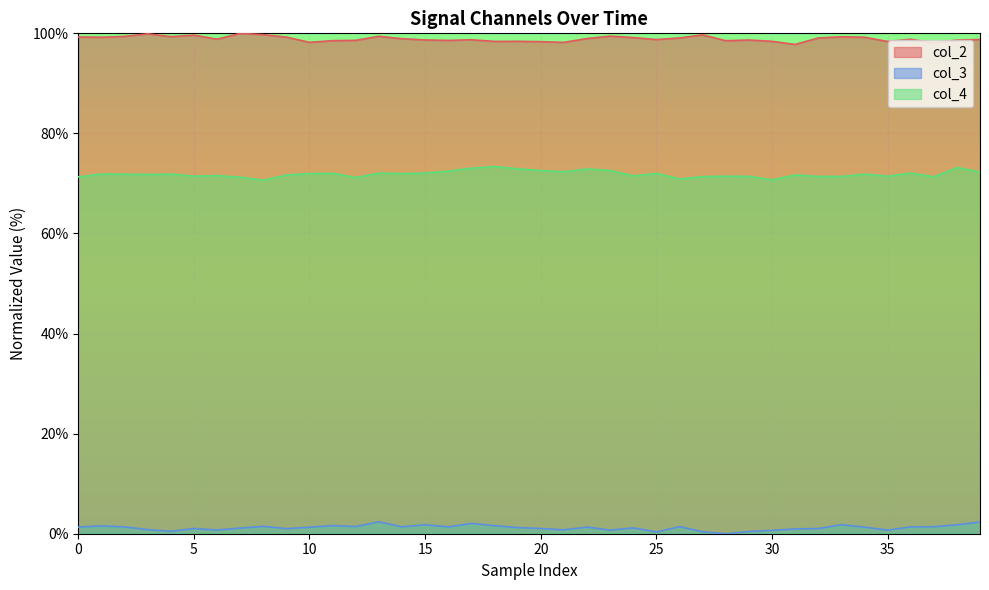

What is the sum of all col_2 values?

3956.3